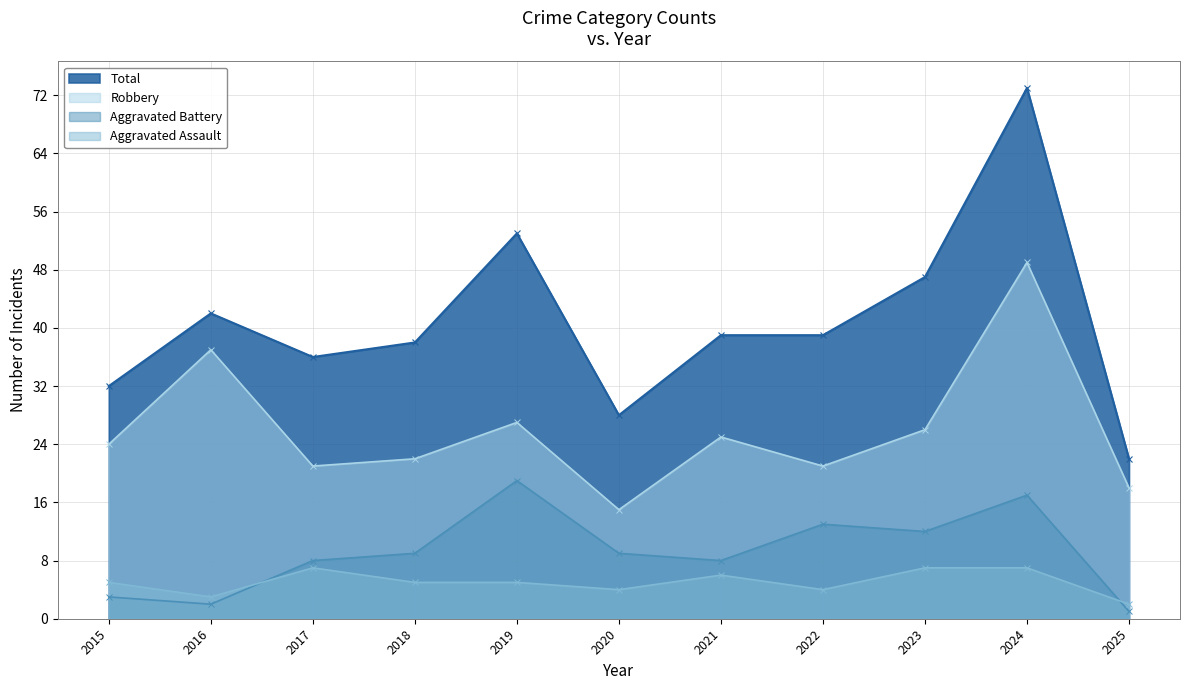

Read the Robbery value at 2025.

18